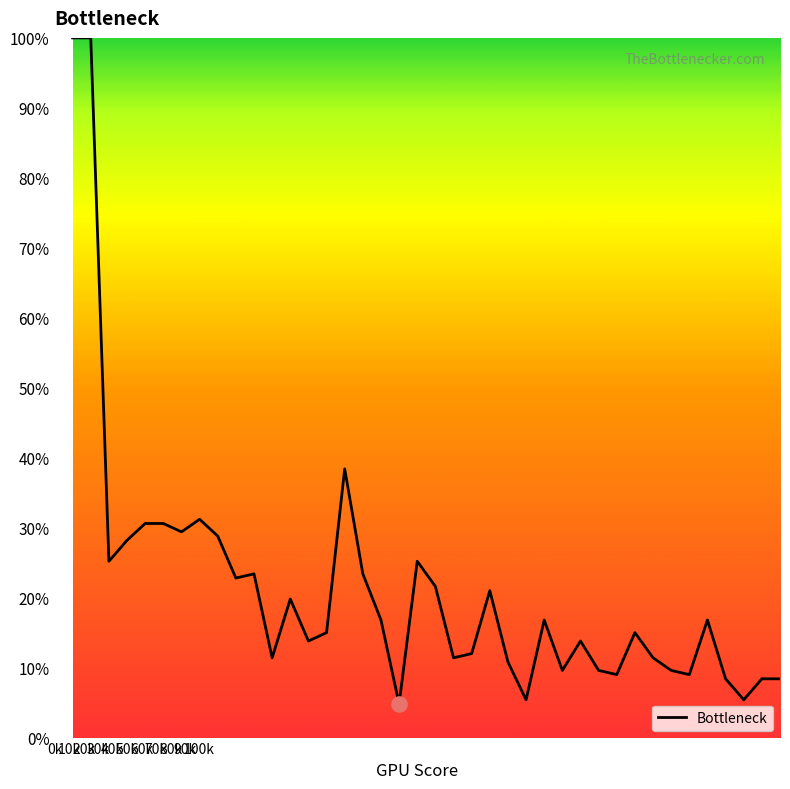

What is the difference between the maximum and minimum values?

95.2